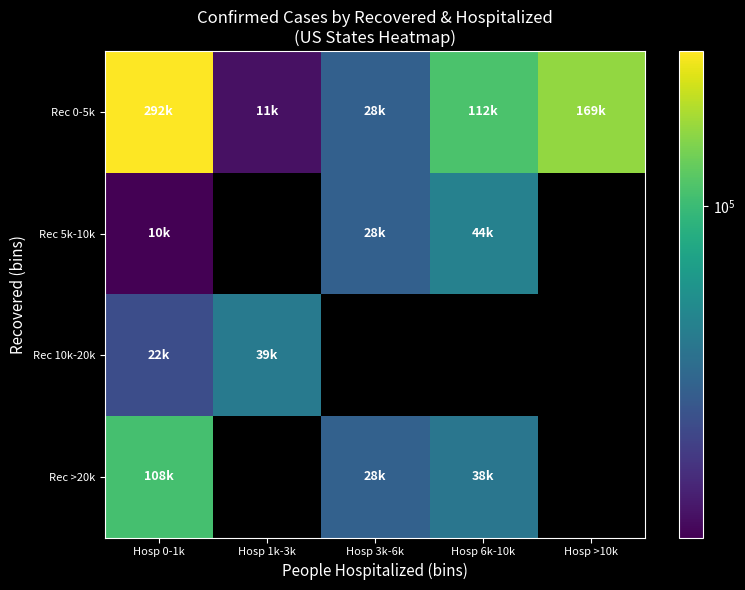

The Rec >20k series shows 28523.0 at Hosp 3k-6k. True or false?

True